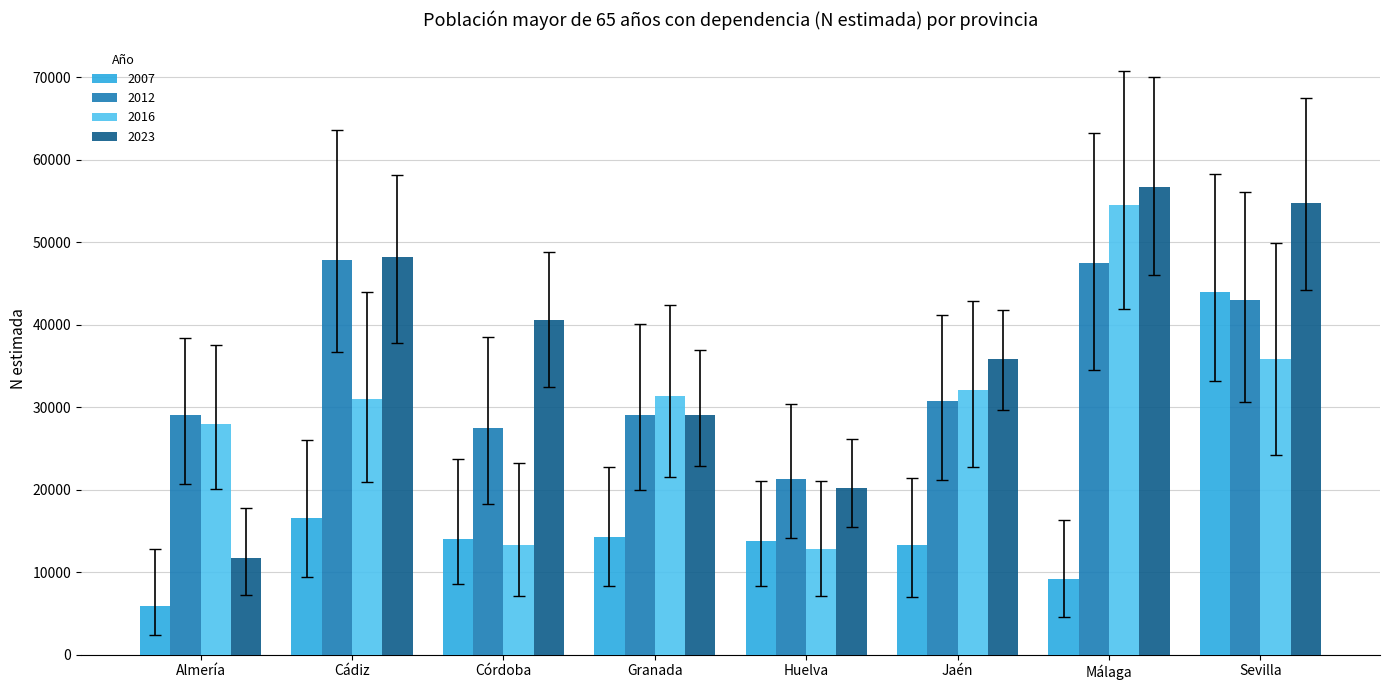

What is the value of the 2023 bar at the 7th from the left?

56700